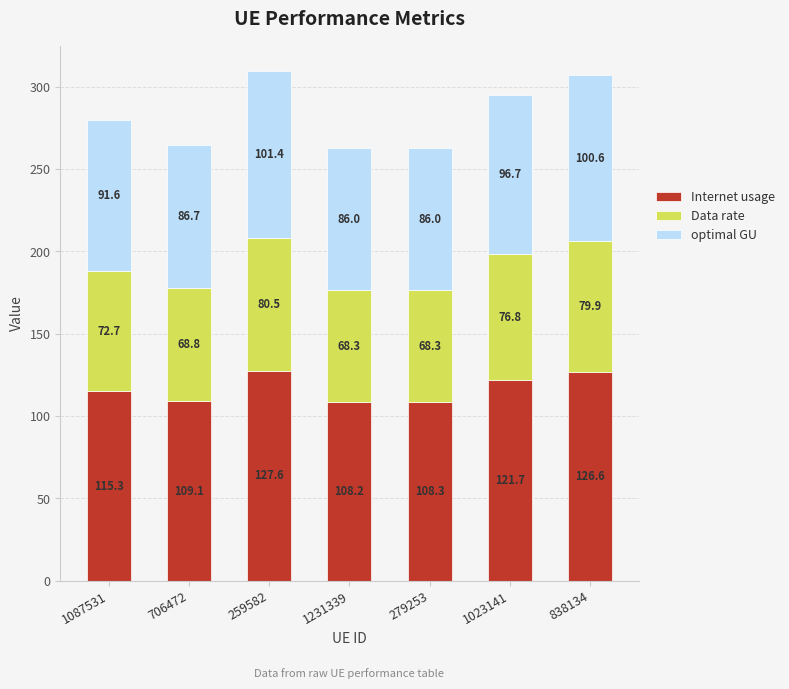

What is the sum of the Internet usage values at 838134 and 1087531?

241.9